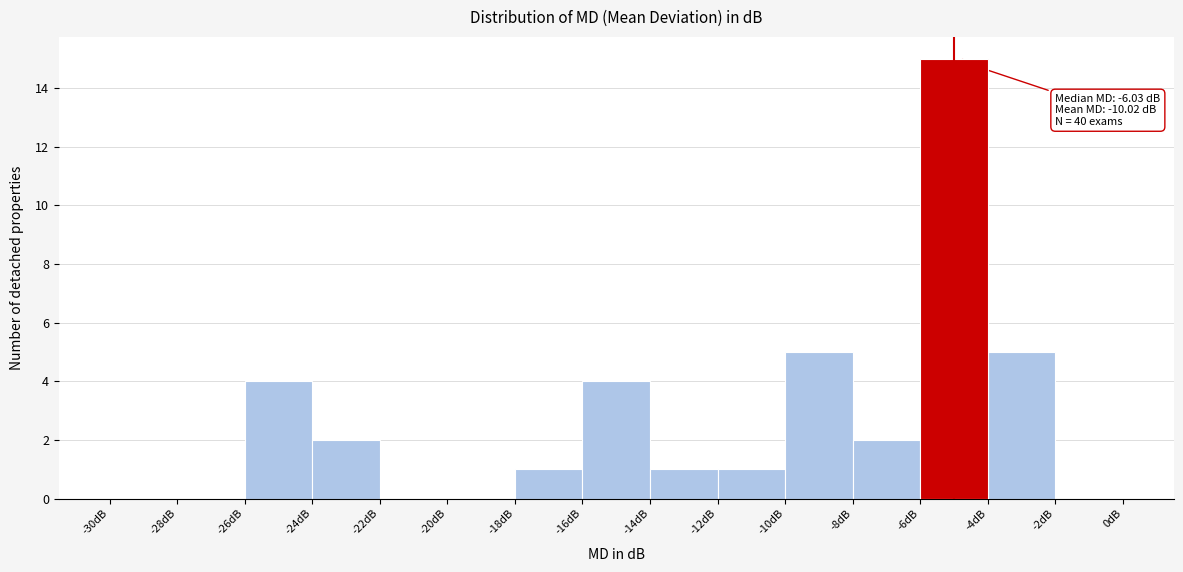

Which range on the x-axis has the tallest bar?

-6 to -4